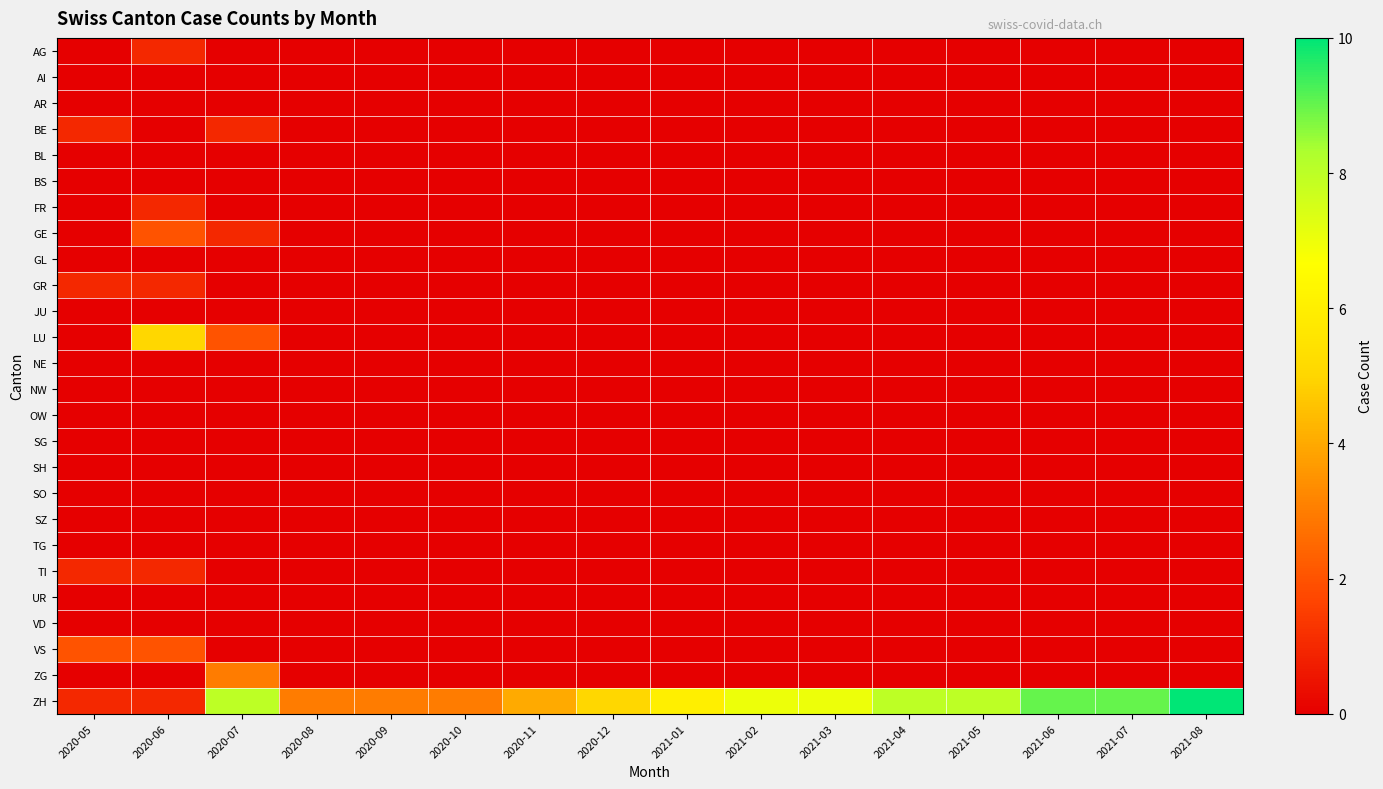

At which category is the sum across all series the highest?

2020-07